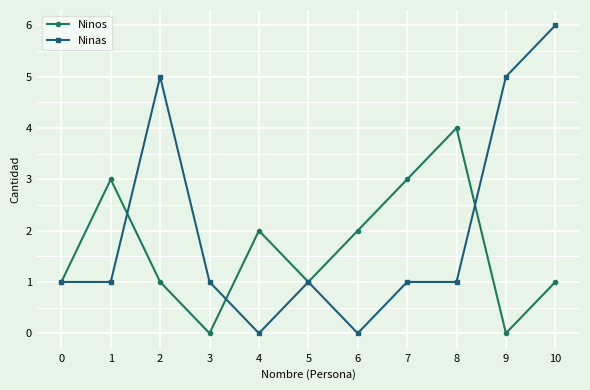

True or false: Ninos has more than 2 points higher than both neighbors.

True